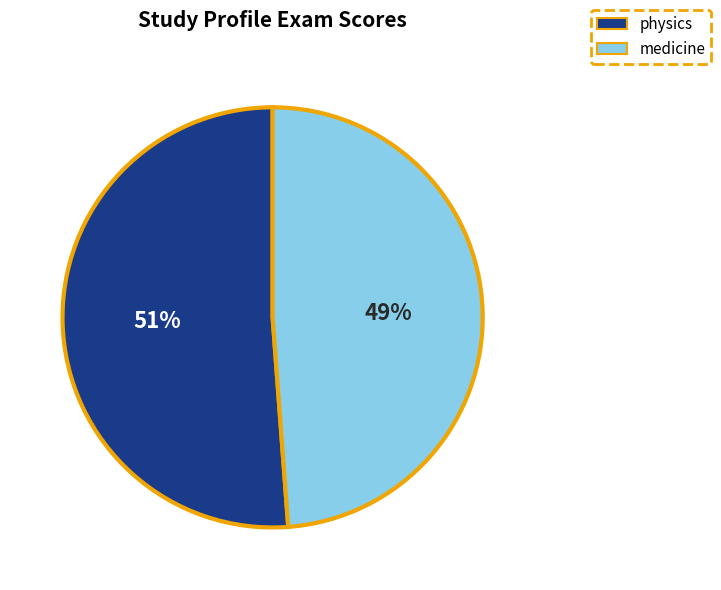

Does any single category account for the majority?

Yes